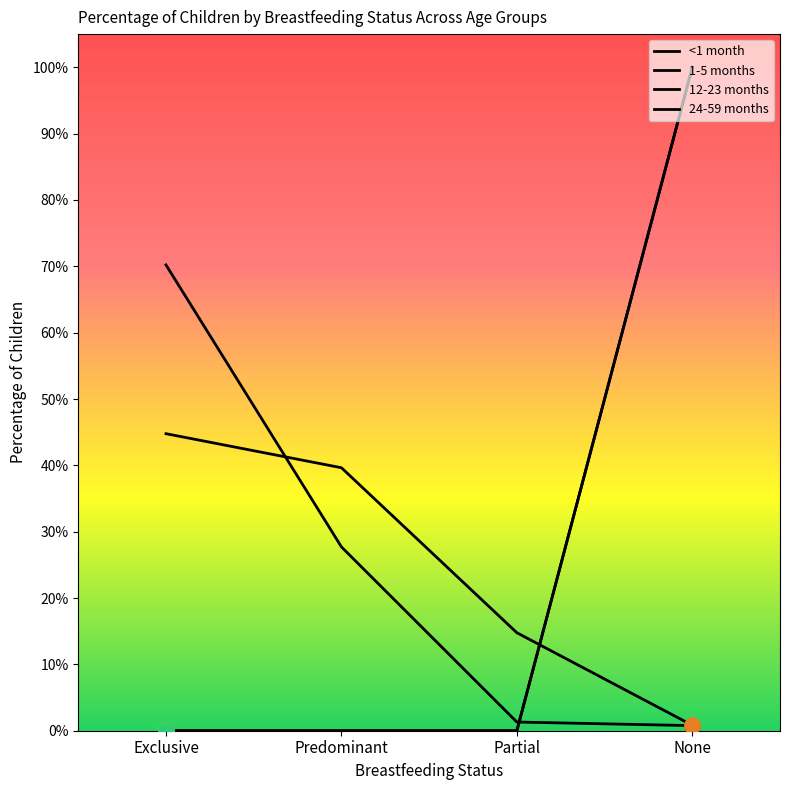

Which series has the largest total across all categories?

<1 month